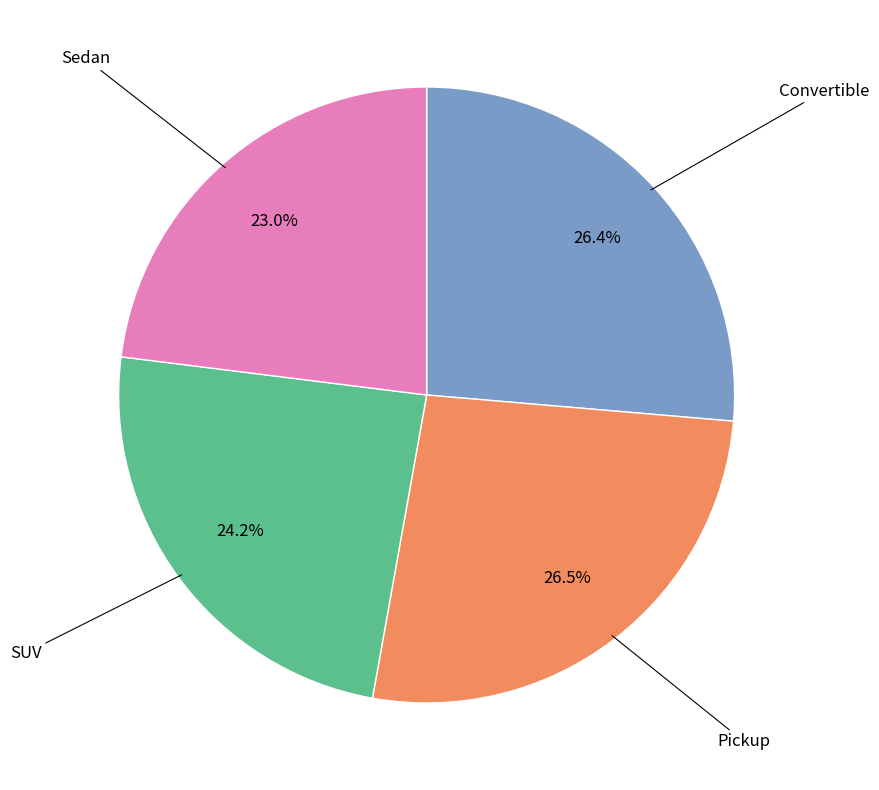

What is the total percentage of Sedan and SUV?

47.2%